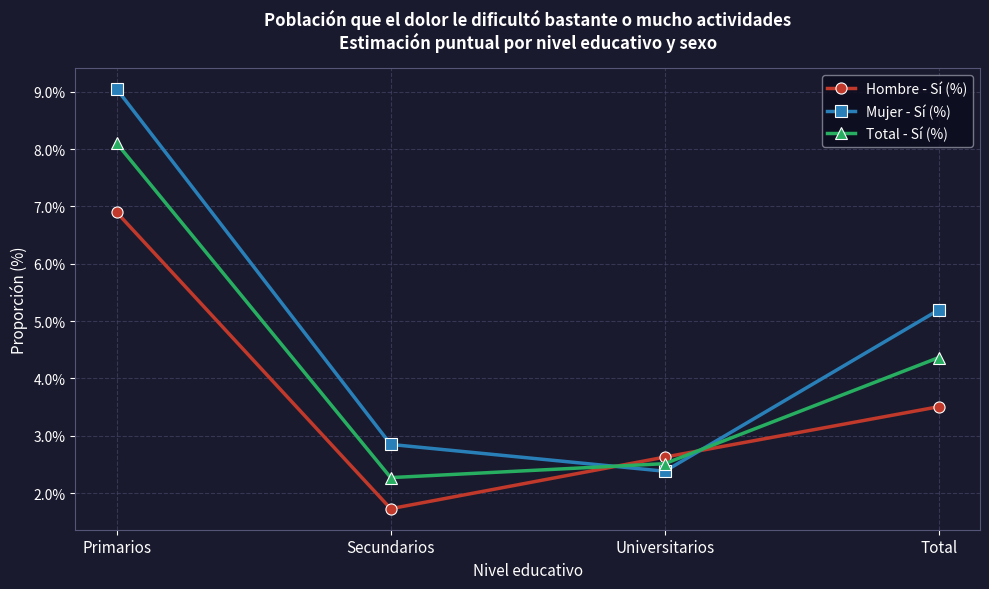

Rank the series by their average value, from lowest to highest.

Hombre - Sí (%), Total - Sí (%), Mujer - Sí (%)